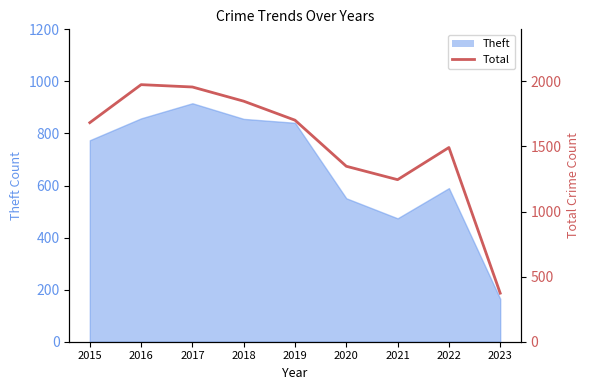

What is the difference between the values at 2023 and 2022?

1119